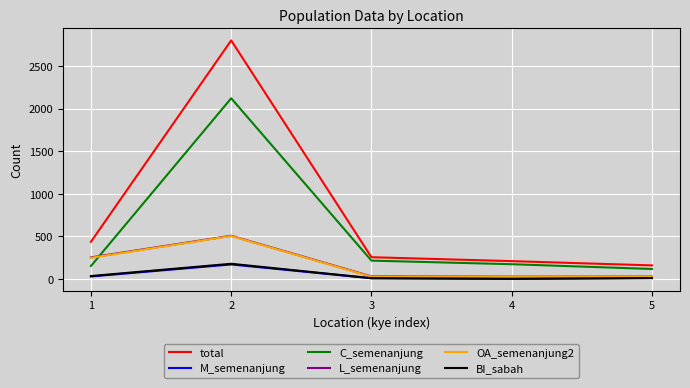

True or false: L_semenanjung and total intersect in this chart.

False